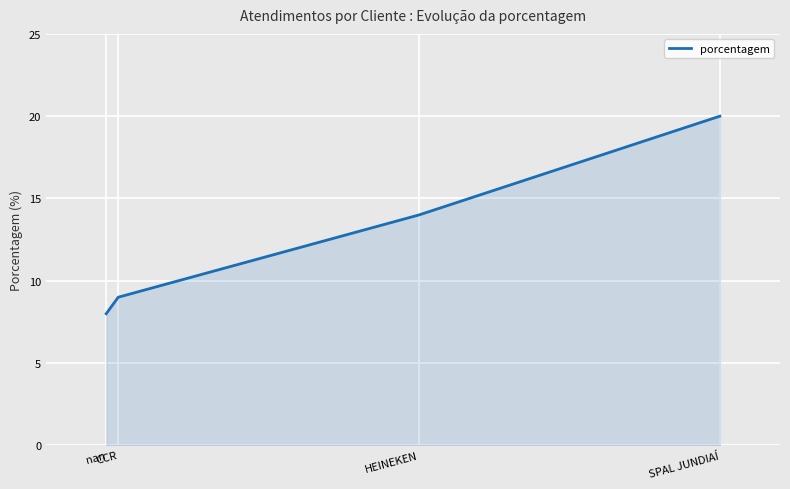

True or false: the data shows 20 at SPAL JUNDIAÍ.

True